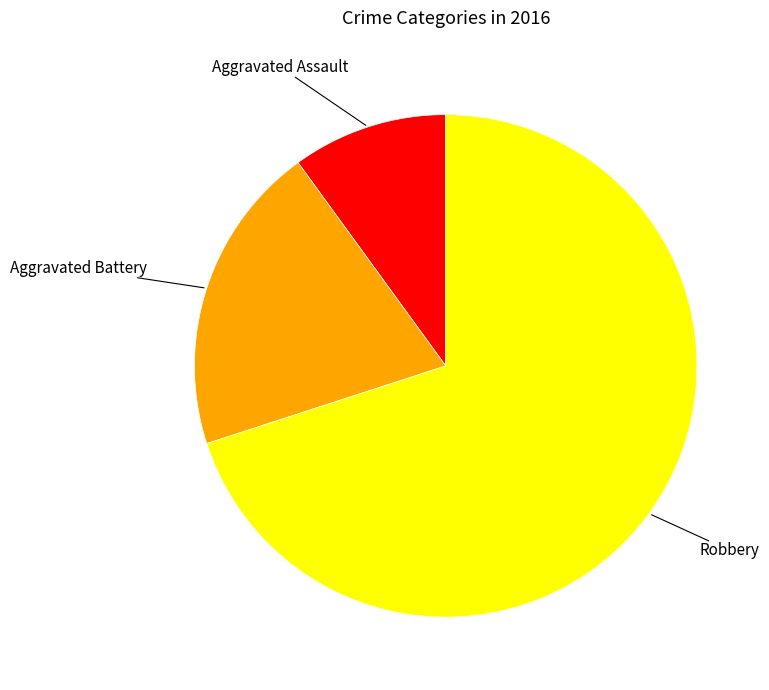

Does any single category account for the majority?

Yes